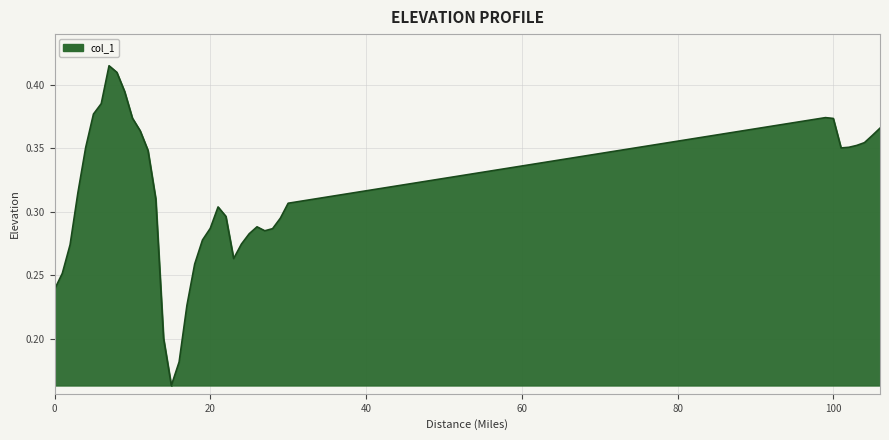

What is the difference between the maximum and minimum values?

0.3